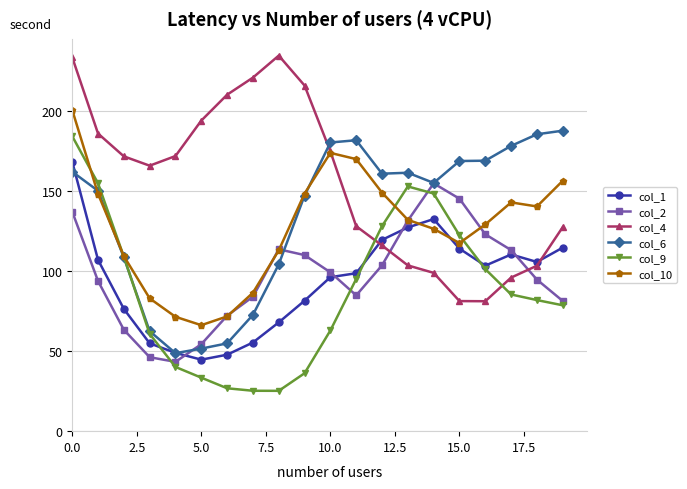

Which series has the largest range (max minus min)?

col_9